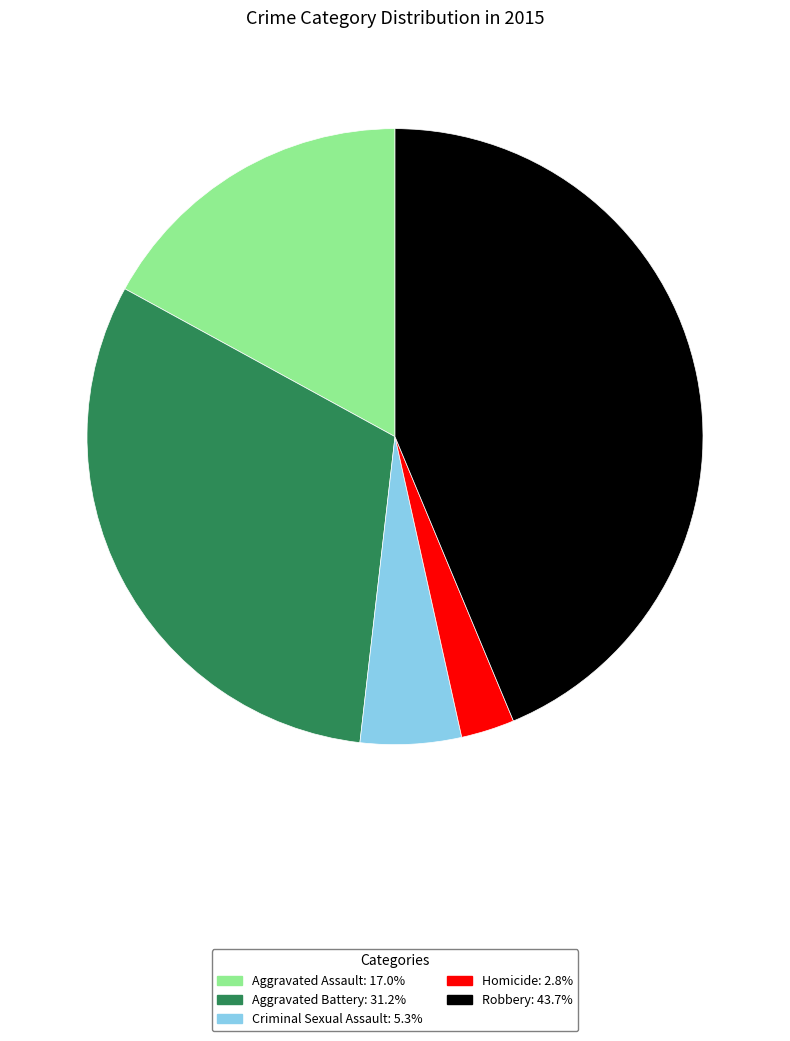

What is the ratio of the value at Aggravated Assault to the value at Aggravated Battery?

0.5